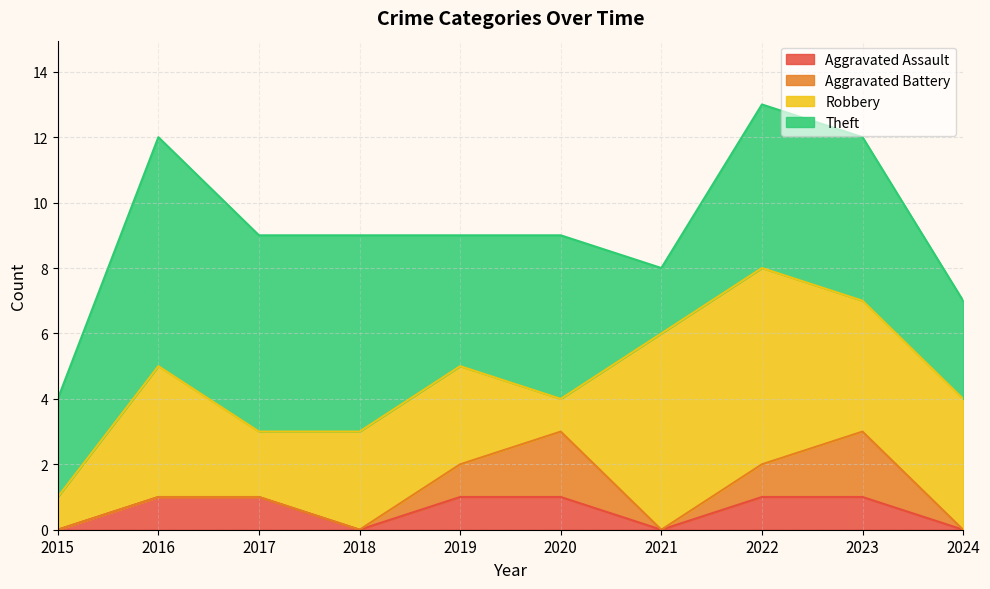

Reading left to right, what are all the values shown in this chart?

Aggravated Assault: 0	1	1	0	1	1	0	1	1	0
Aggravated Battery: 0	0	0	0	1	2	0	1	2	0
Robbery: 1	4	2	3	3	1	6	6	4	4
Theft: 3	7	6	6	4	5	2	5	5	3
Total: 4	12	9	9	9	9	8	13	12	7